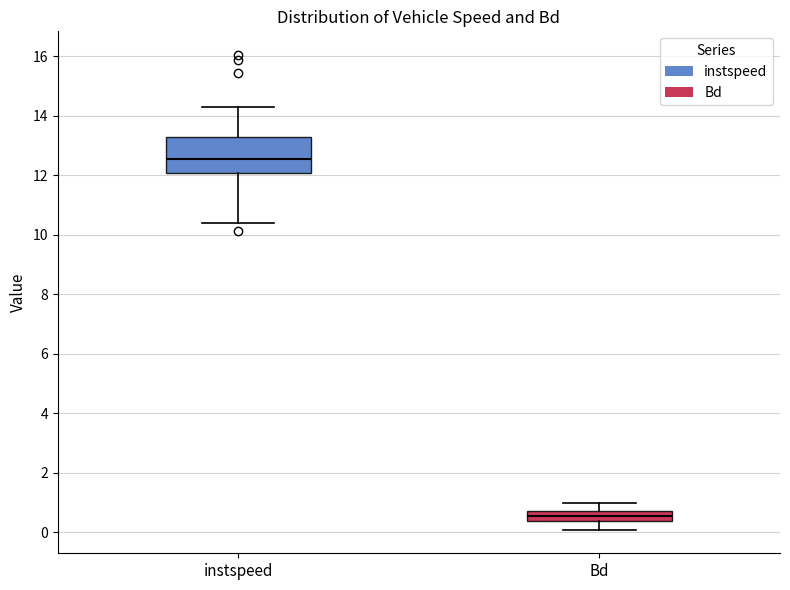

Which box's median line is the lowest?

Bd